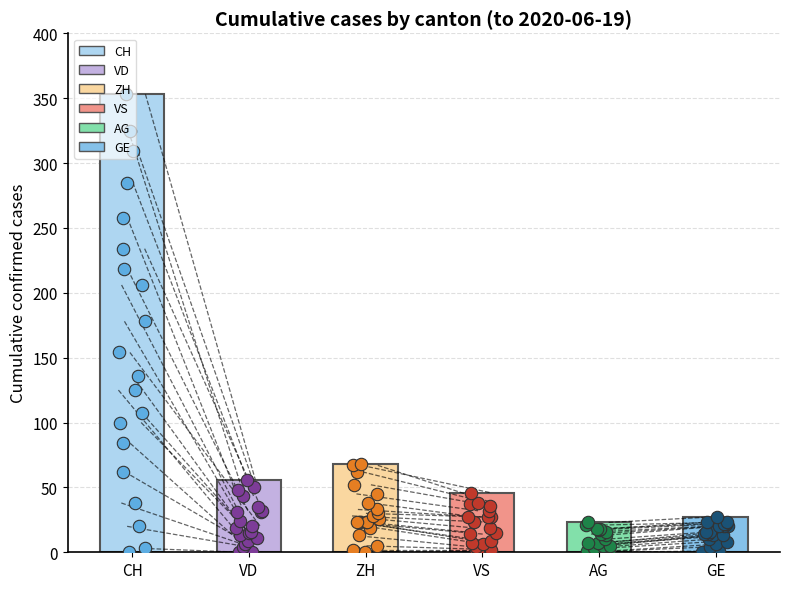

Which series has the largest total across all categories?

CH